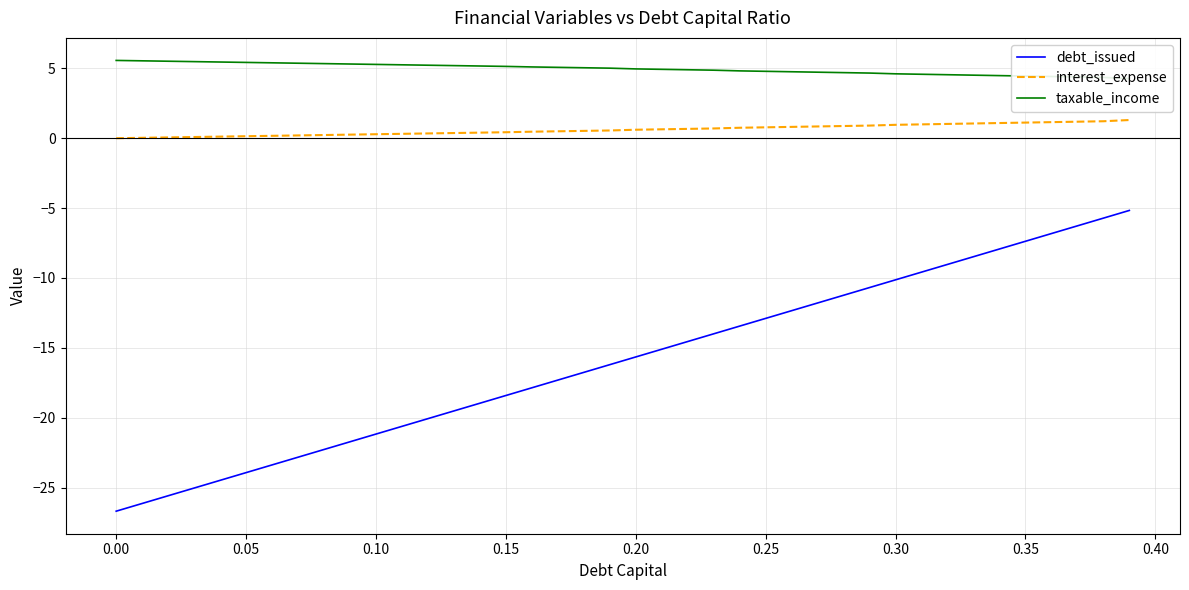

True or false: debt_issued and interest_expense cross at least once.

False